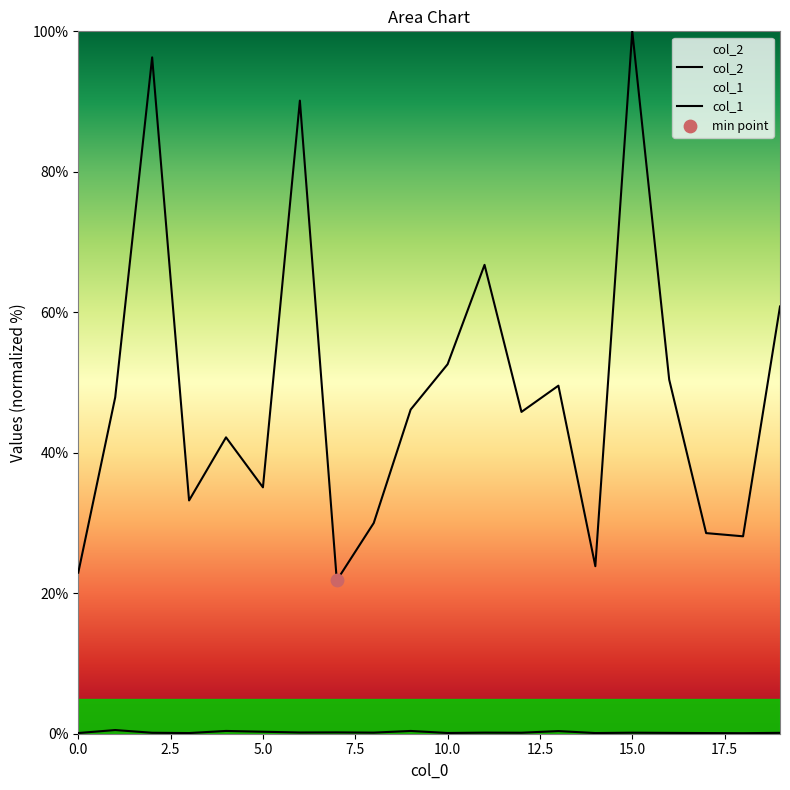

Which series has the largest total across all categories?

col_2